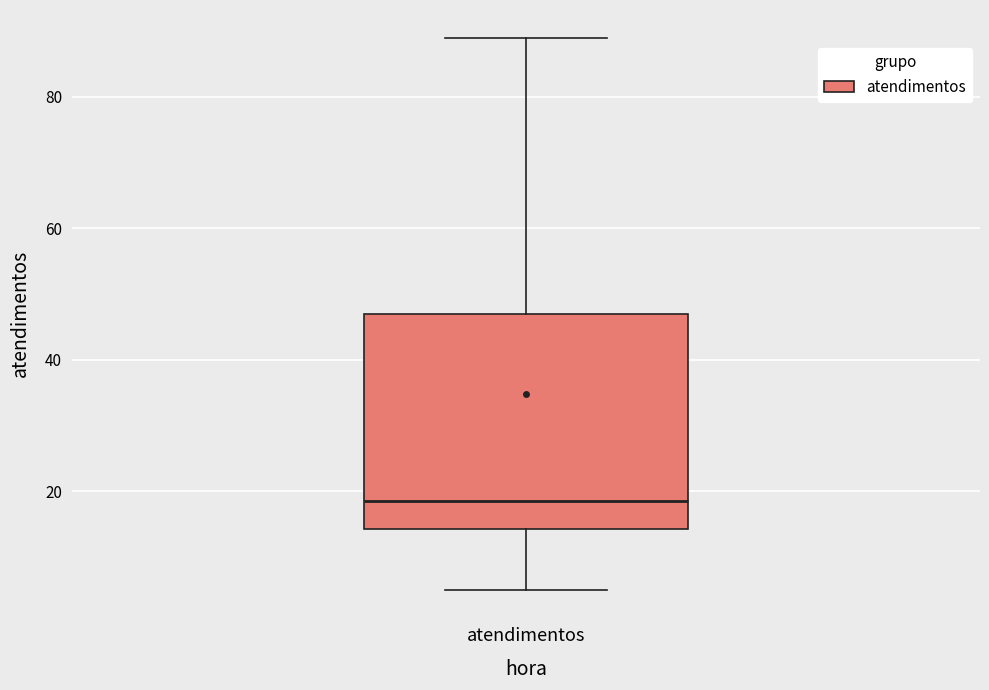

Read this box plot against the y-axis: the position of the median line, the range covered by the box, and the ends of both whiskers. The values are not printed on the chart, so give them approximately, as read against the axis.

median 18, box 14 to 48, whiskers 6 to 90